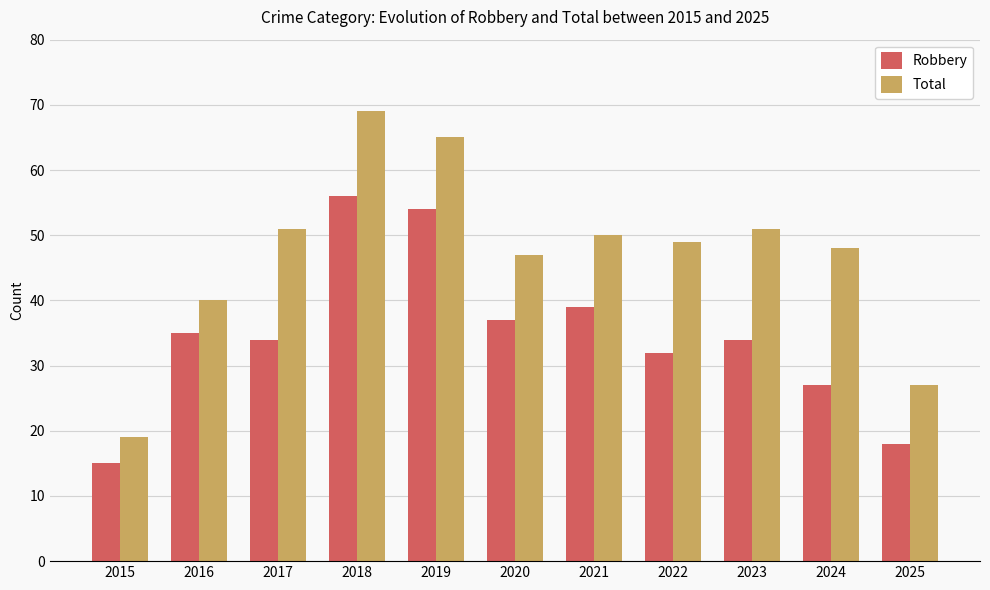

Which series has the largest total across all categories?

Total